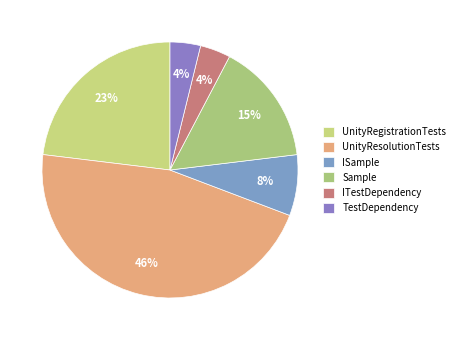

To the nearest percent, what percentage of the pie is UnityResolutionTests?

46%